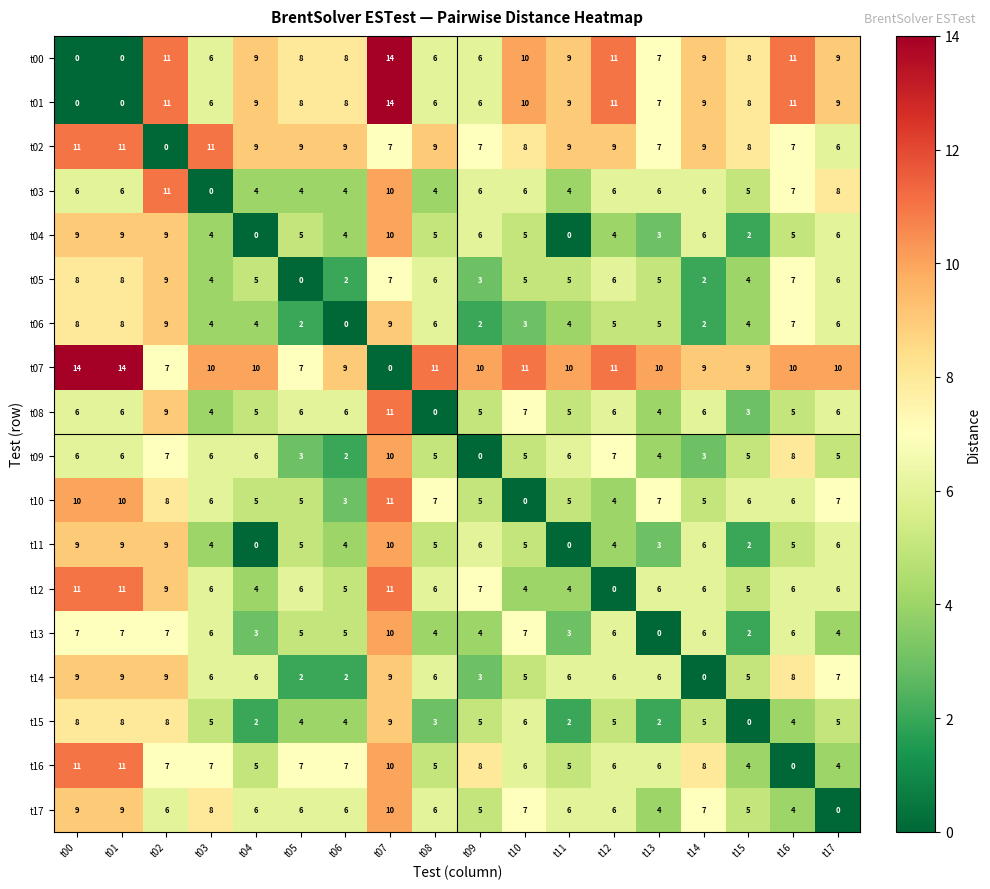

Count the number of data series in this chart.

18